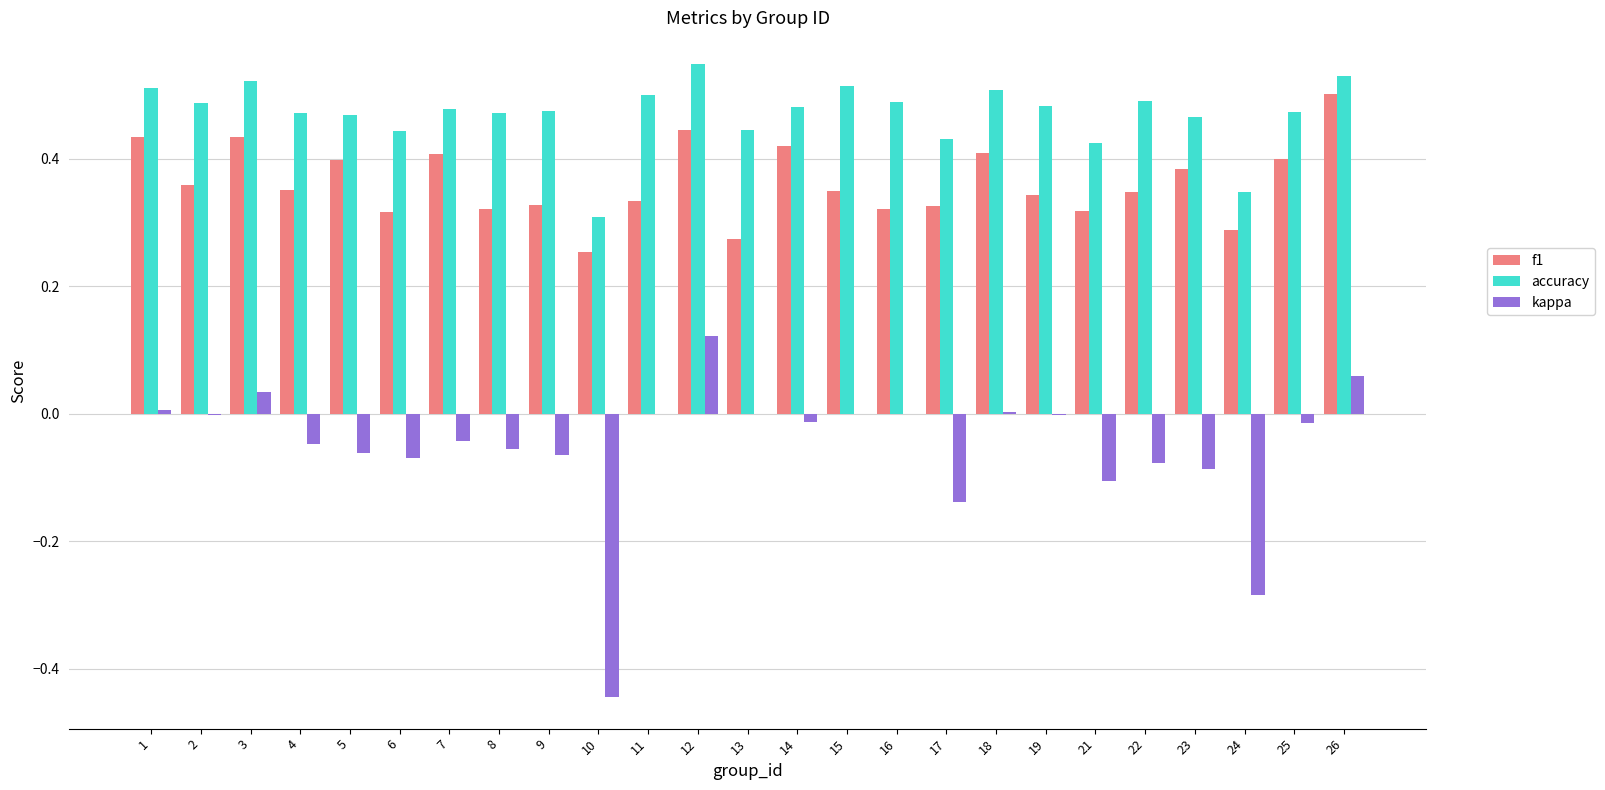

Is the value of f1 at 15 greater than the value of kappa at 14?

Yes